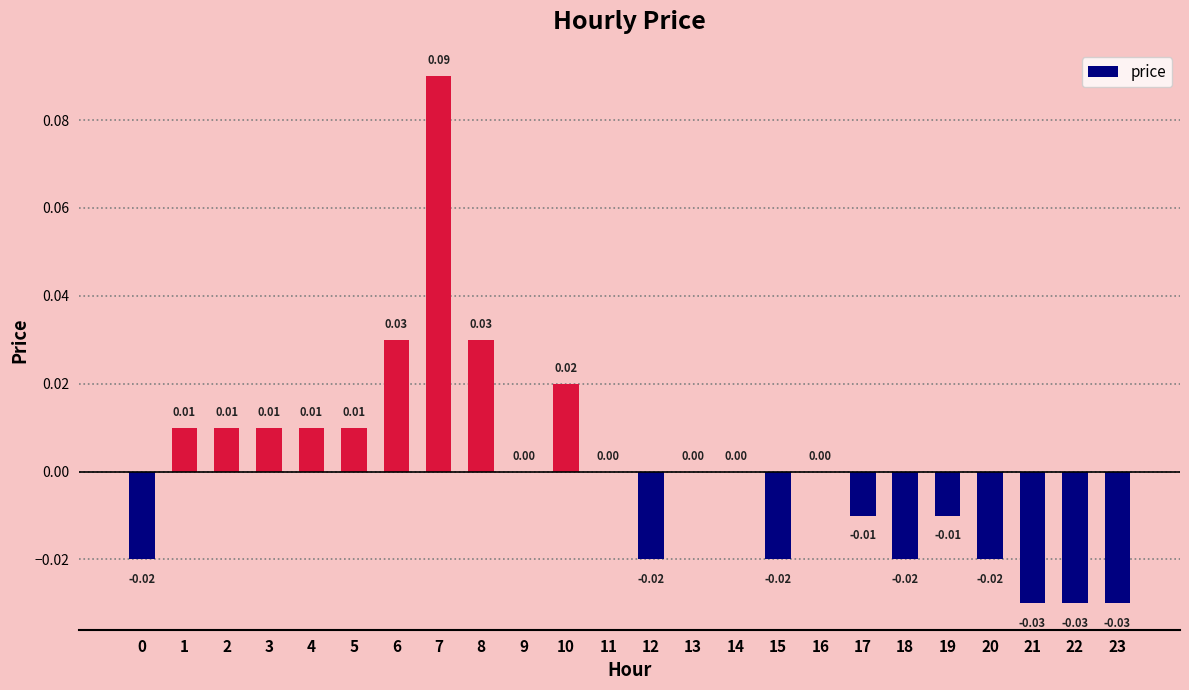

Between 23 and 20, which is larger?

20